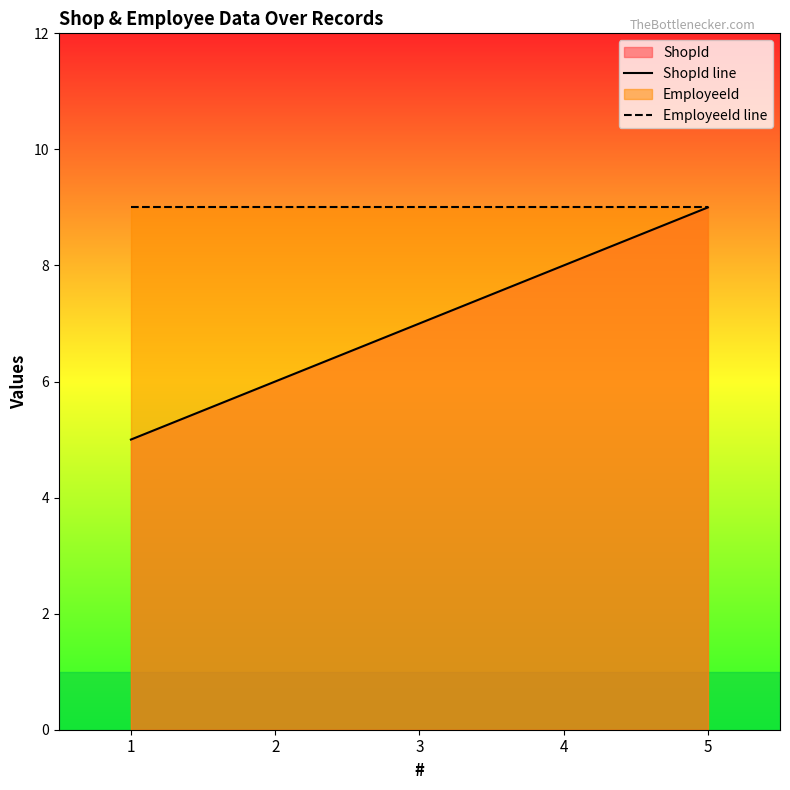

Does the chart have visible grid lines?

No